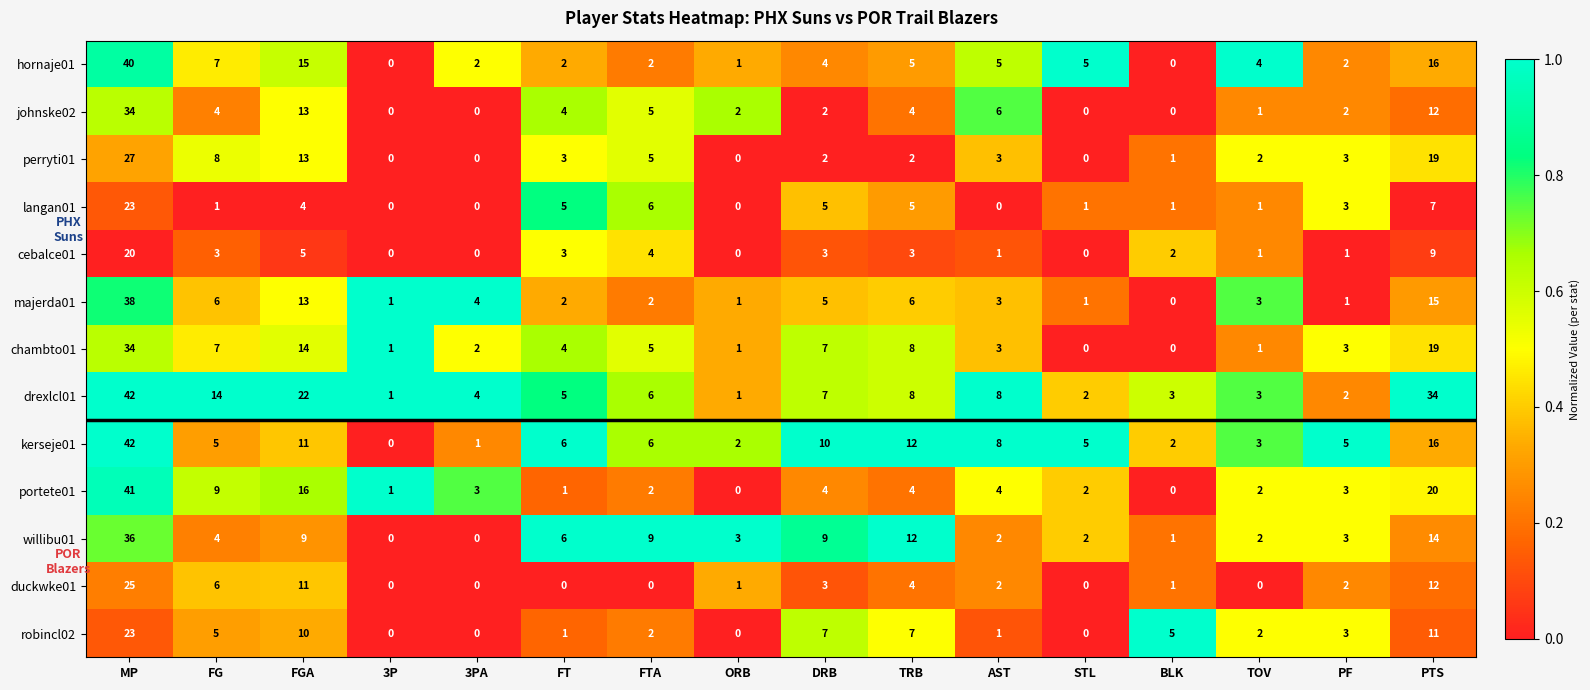

At how many categories does at least one series exceed 0?

16